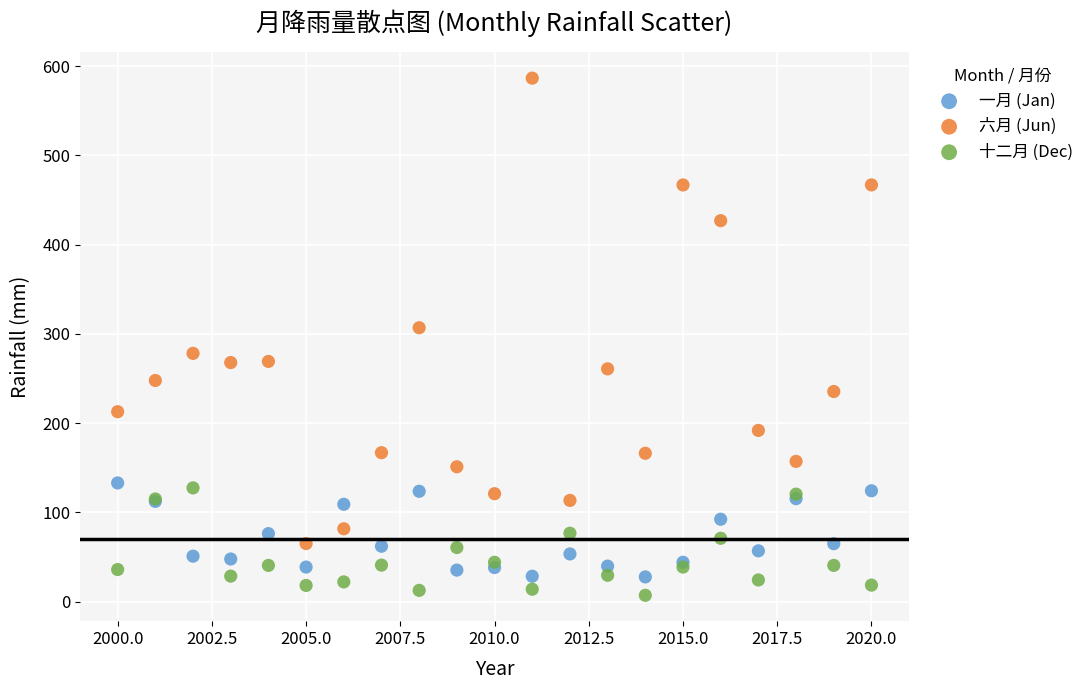

What are all the series names shown in the legend?

一月 (Jan), 六月 (Jun), 十二月 (Dec)